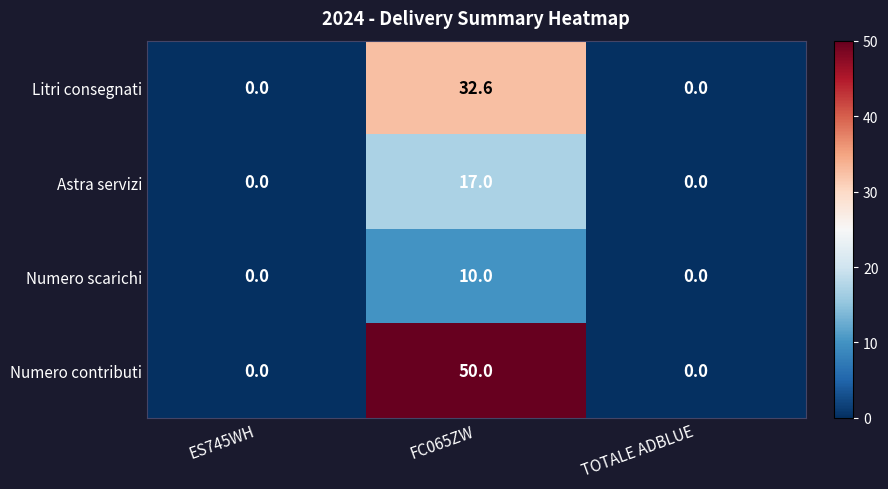

Which series has the largest range (max minus min)?

Numero contributi